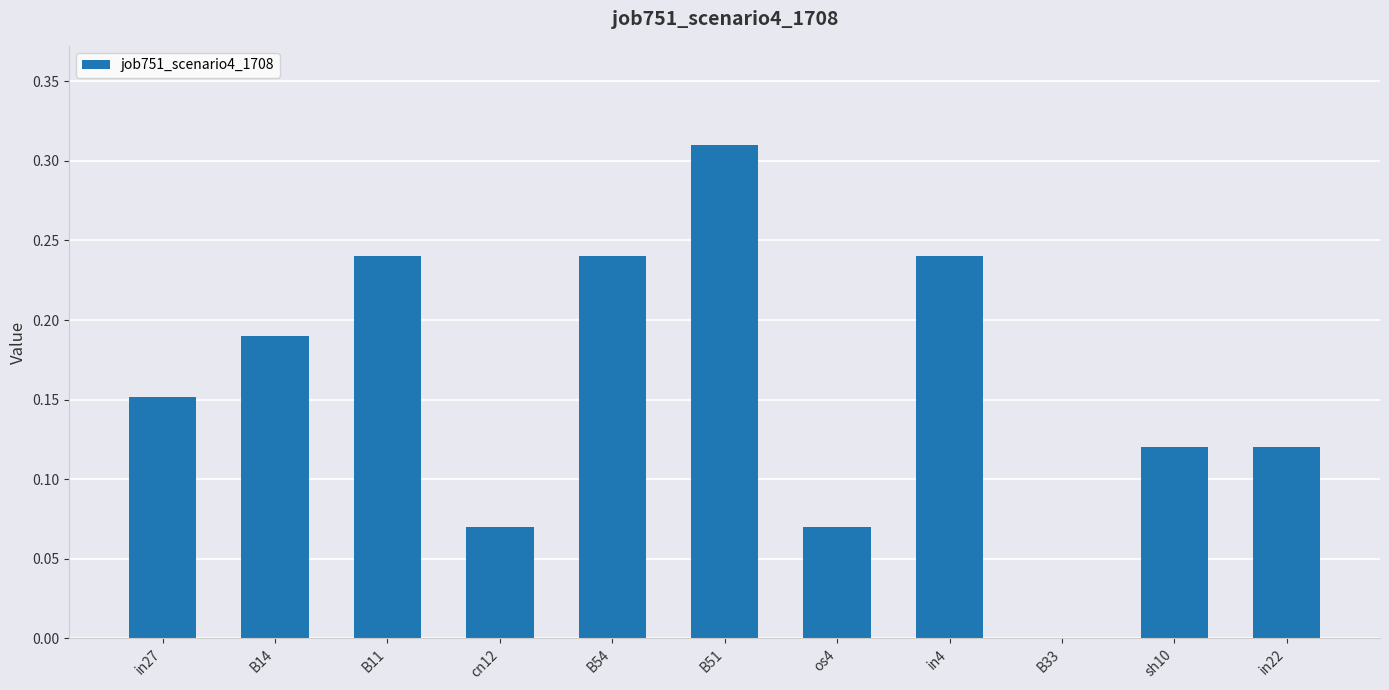

Which has a higher value, B51 or B54?

B51